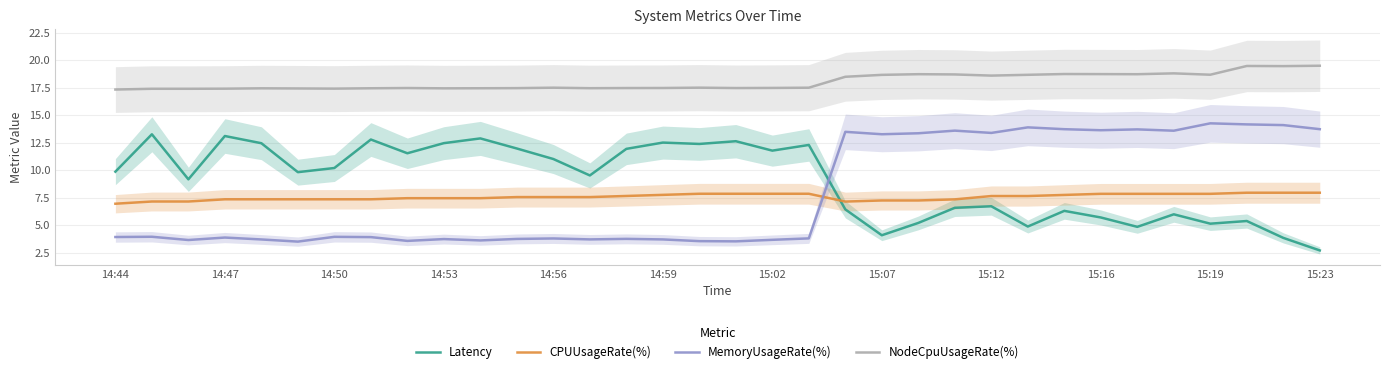

What is the highest value of the Latency series?

13.3